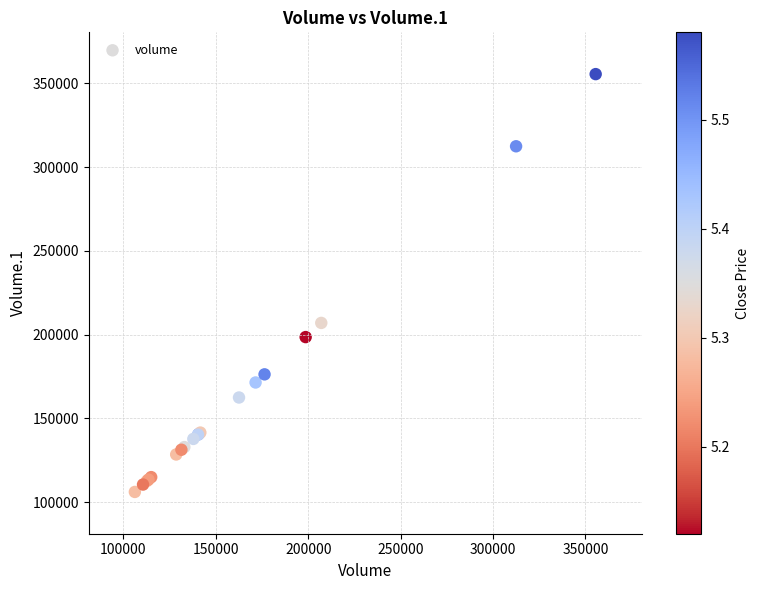

What Y value in the scatter plot is closest to 230840?

207037